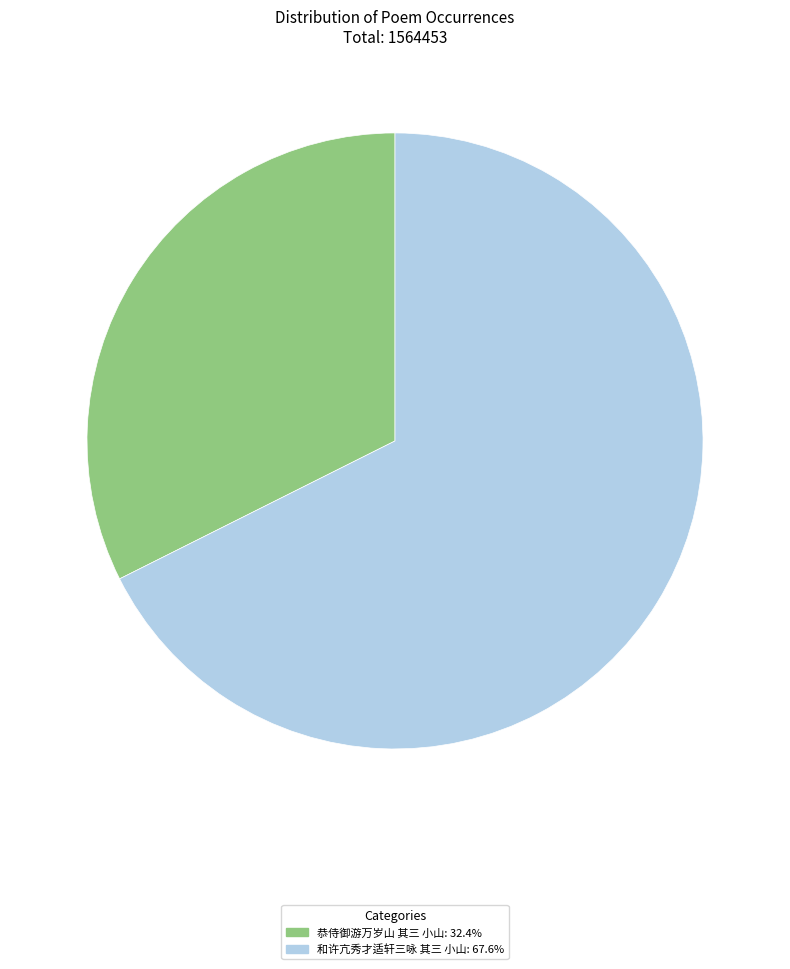

Do 和许亢秀才适轩三咏 其三 小山: 67.6% and 恭侍御游万岁山 其三 小山: 32.4% together represent more than half of the pie?

Yes